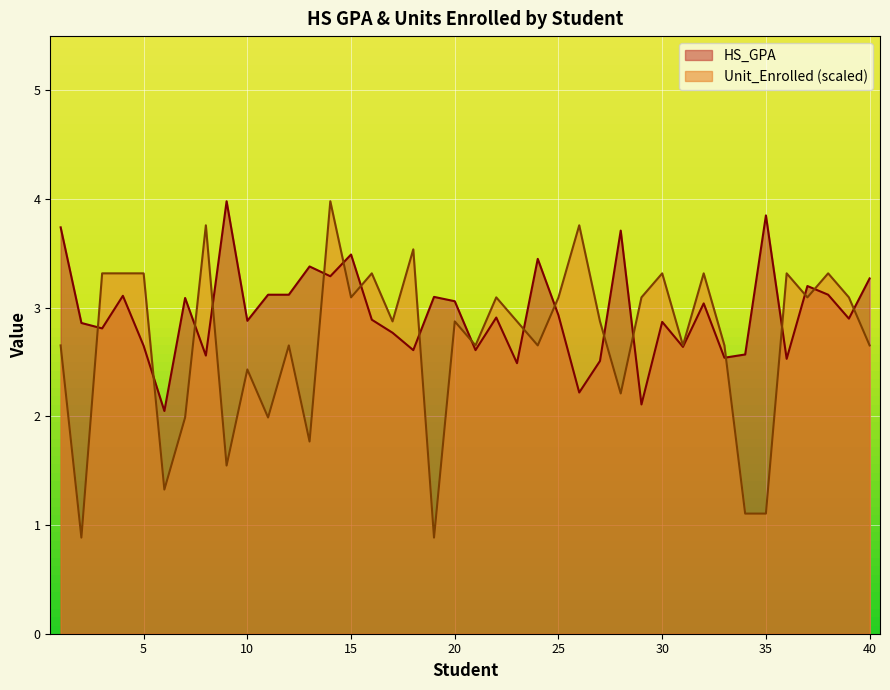

At which category is the sum across all series the highest?

14